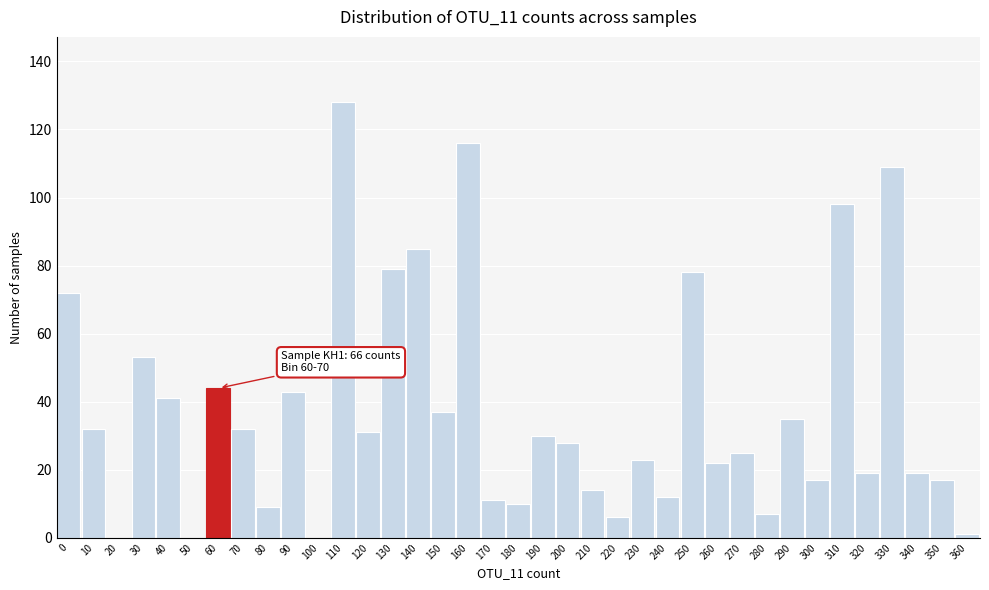

What is the change in value from 230 to 290?

+12